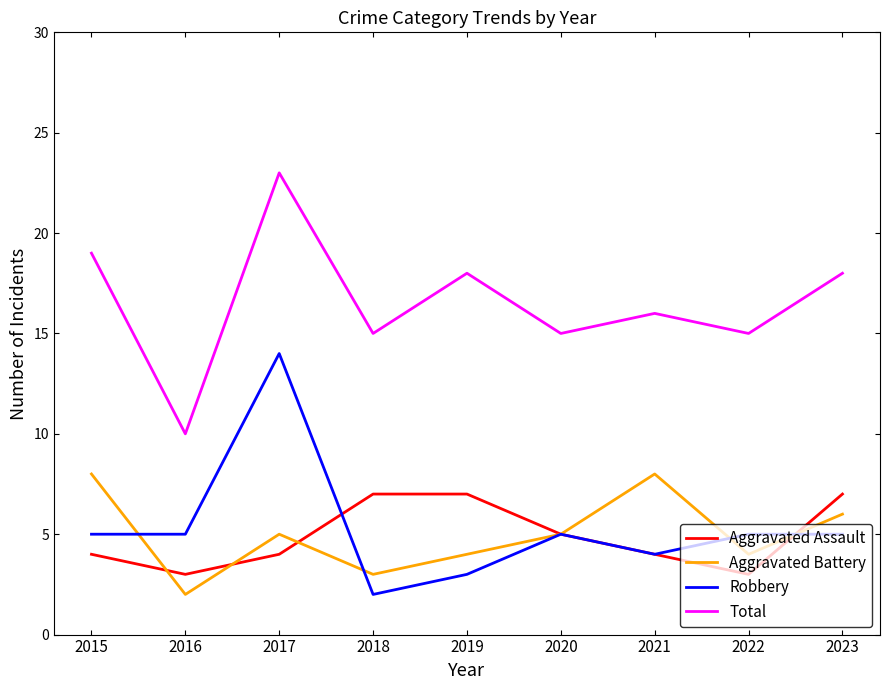

Which series changed the most between 2016 and 2020?

Total